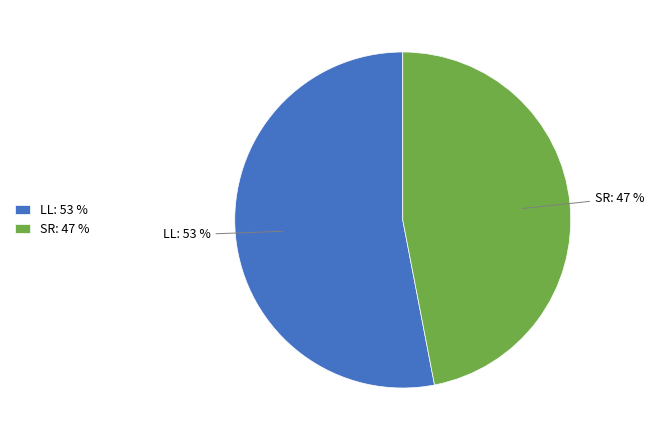

True or false: LL accounts for 39% of the total.

False